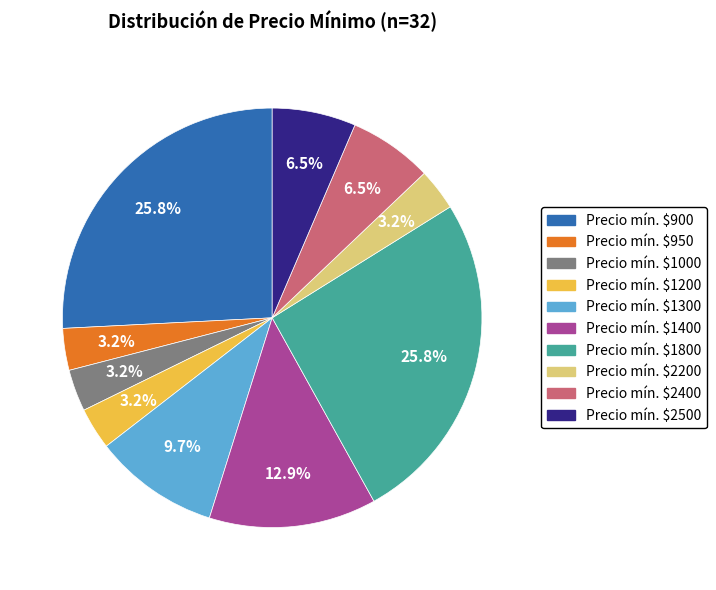

How much of the chart is everything except Precio mín. $1400?

87.1%